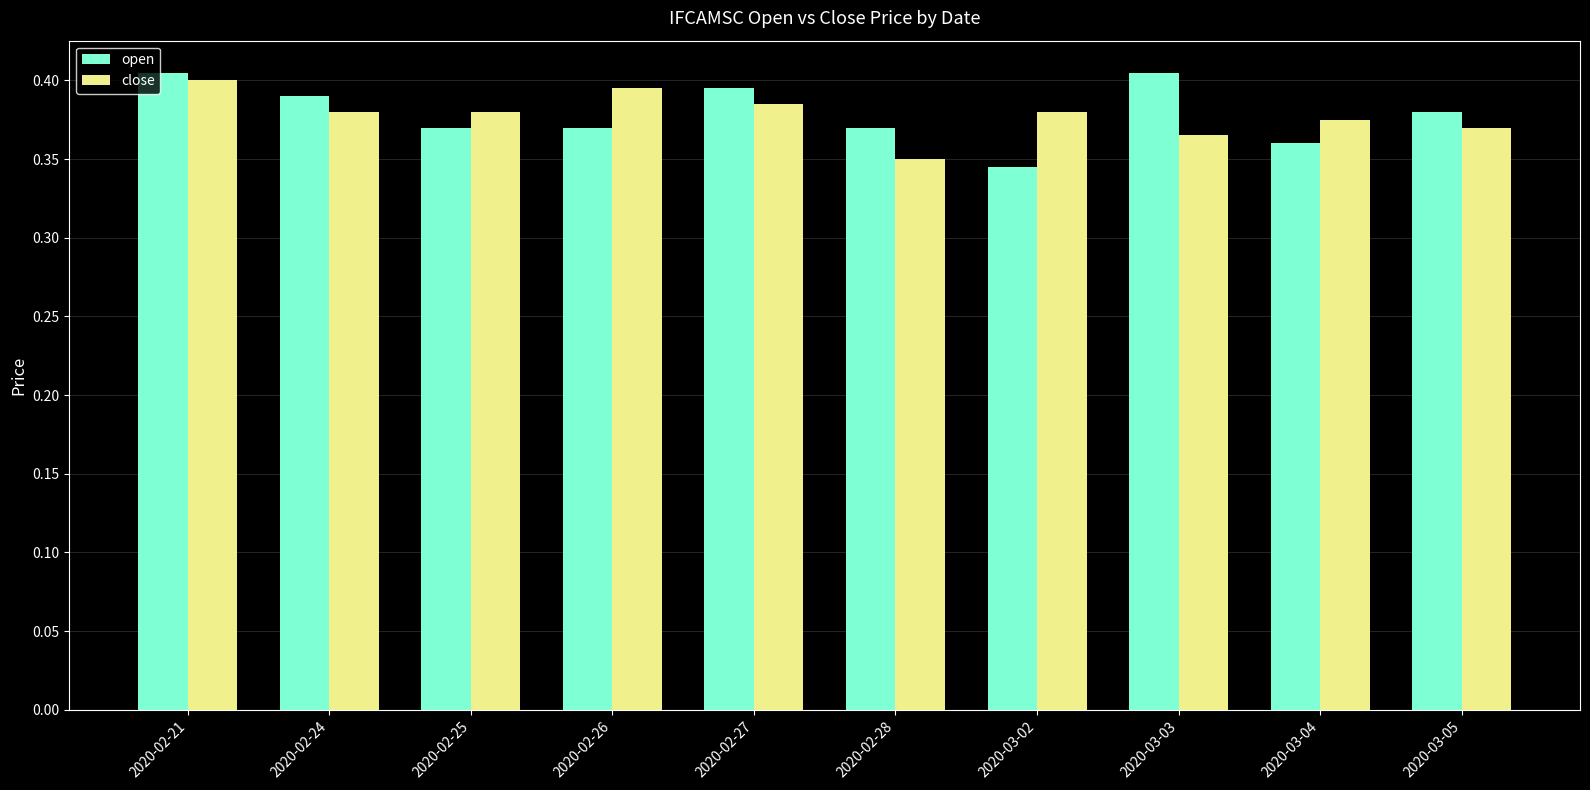

How many groups of bars are there?

10